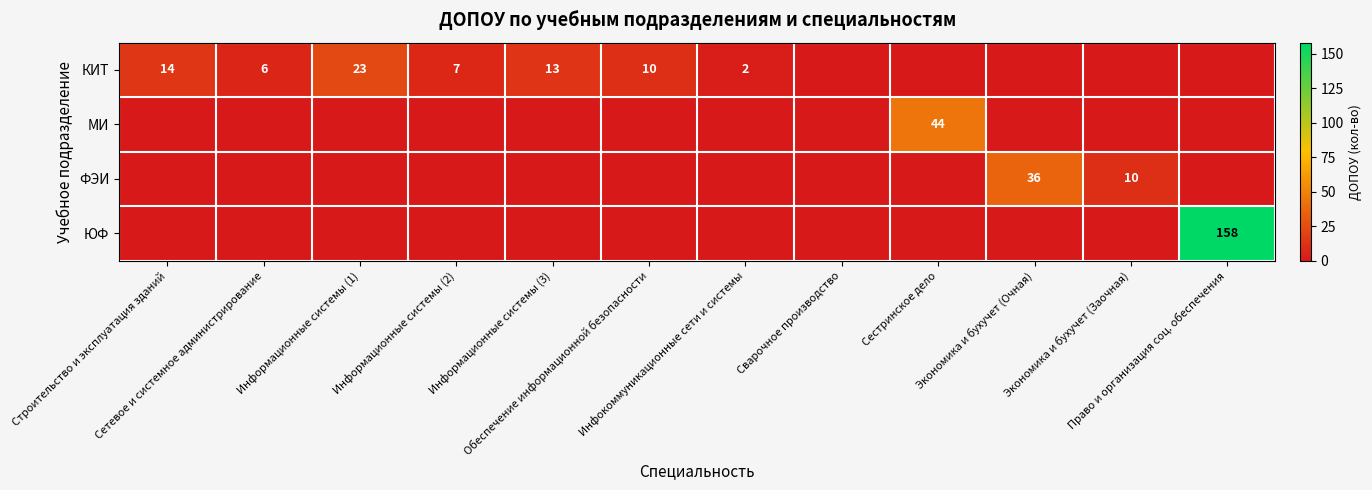

At which category is the sum across all series the highest?

Право и организация соц. обеспечения